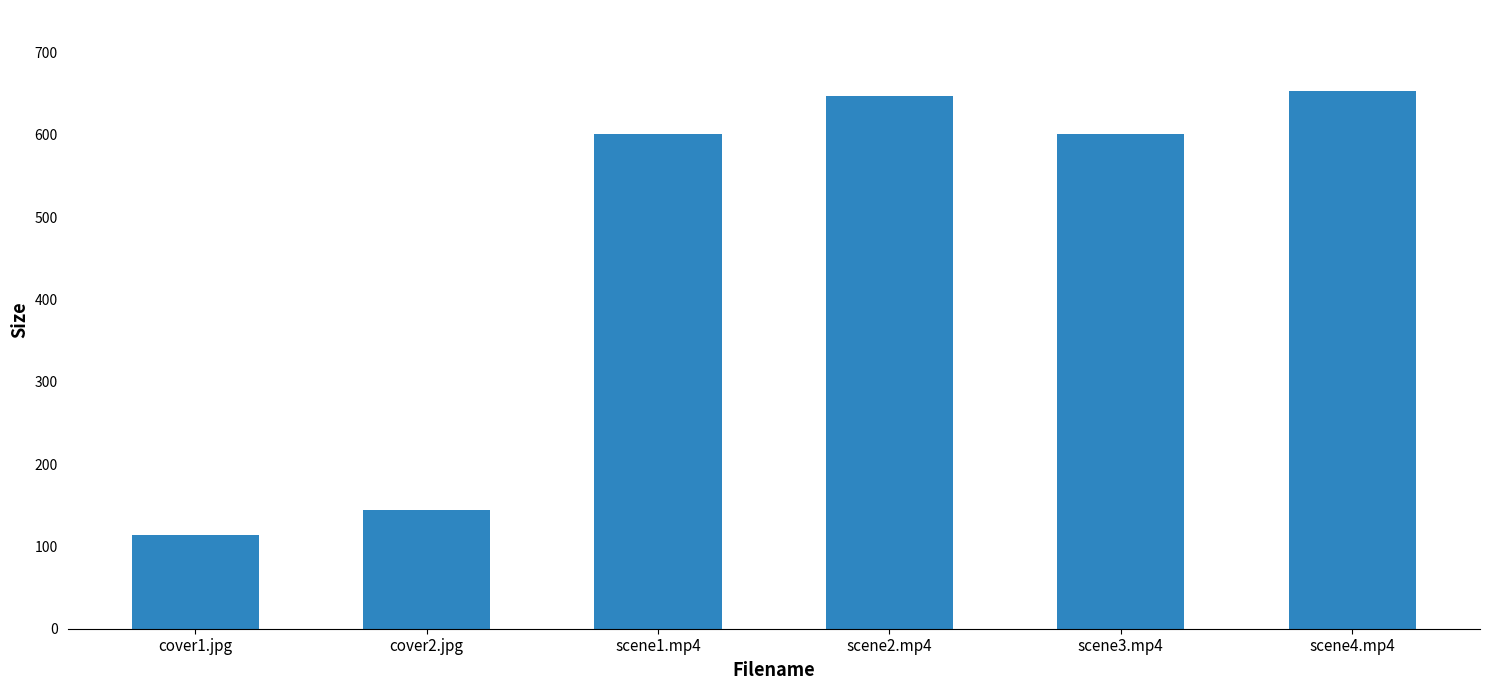

The value at cover2.jpg is 50.0. True or false?

False